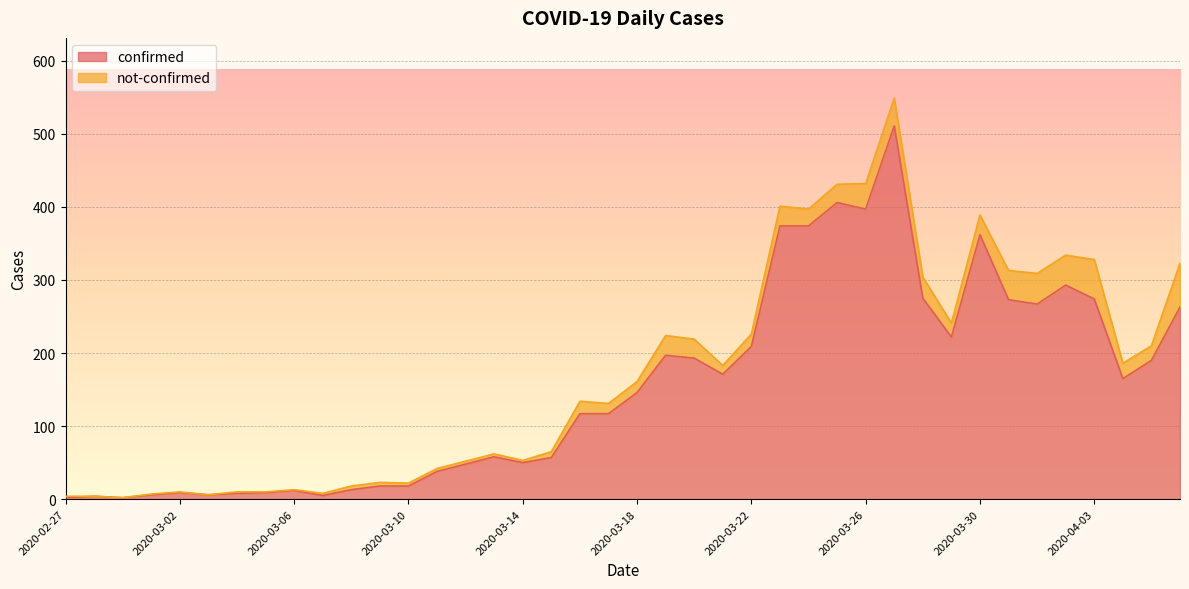

The value at 2020-03-02 is 5. True or false?

False